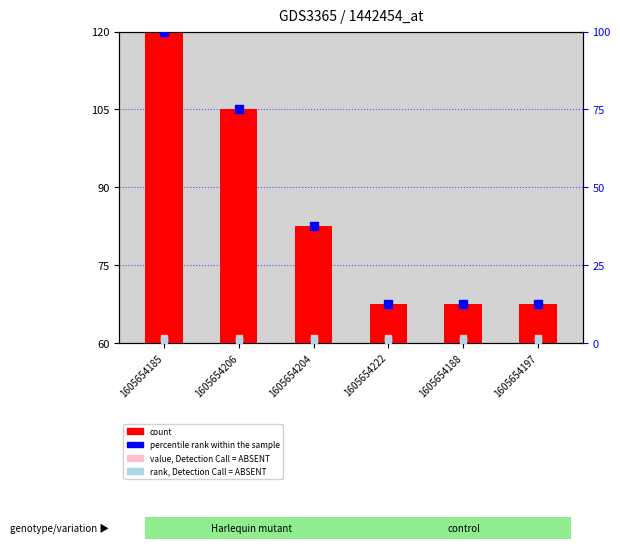

Which series contains the highest Y value?

percentile rank within the sample